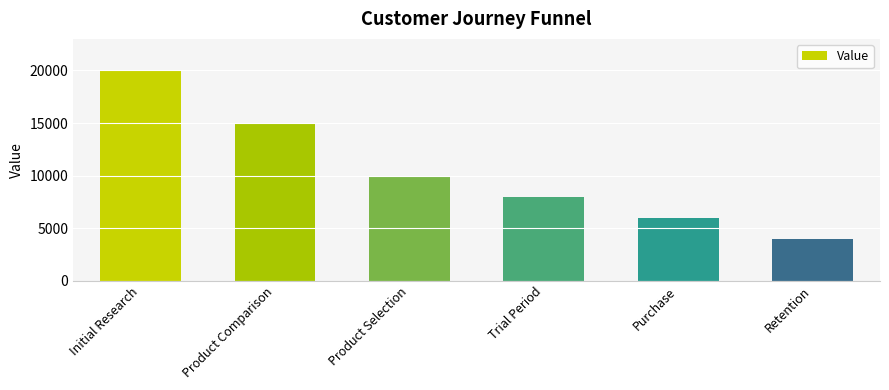

How many bars are there in total?

6